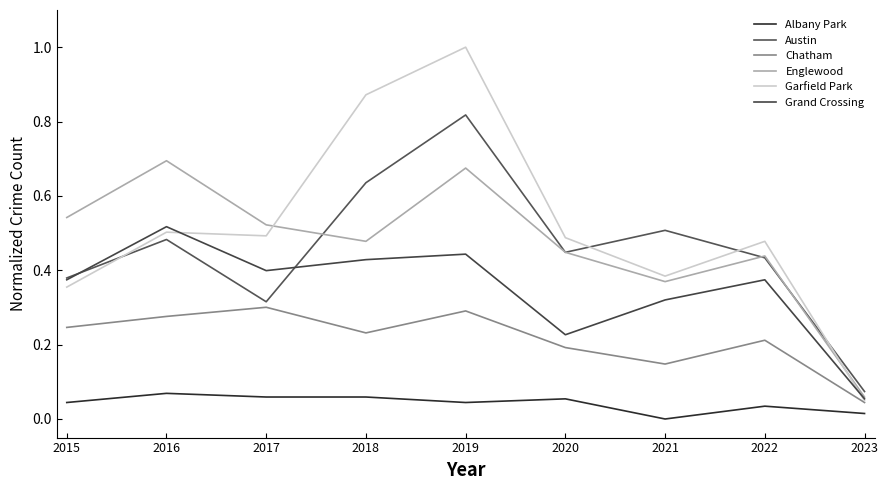

Rank the series by their maximum value, from highest to lowest.

Garfield Park, Austin, Englewood, Grand Crossing, Chatham, Albany Park